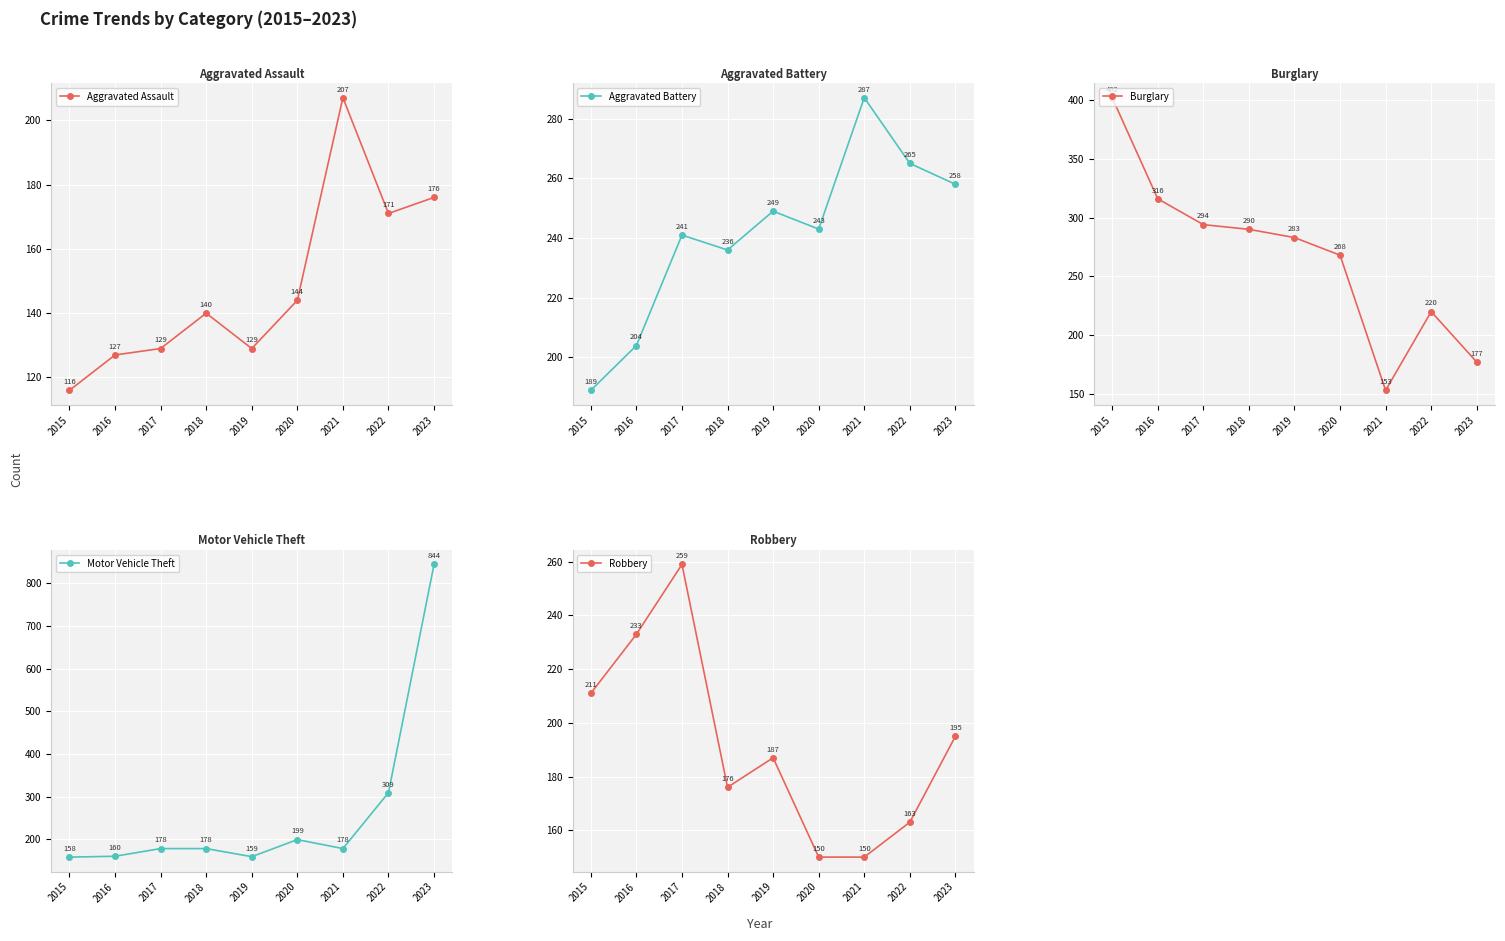

True or false: Theft has a value of 470 at 2022.

False